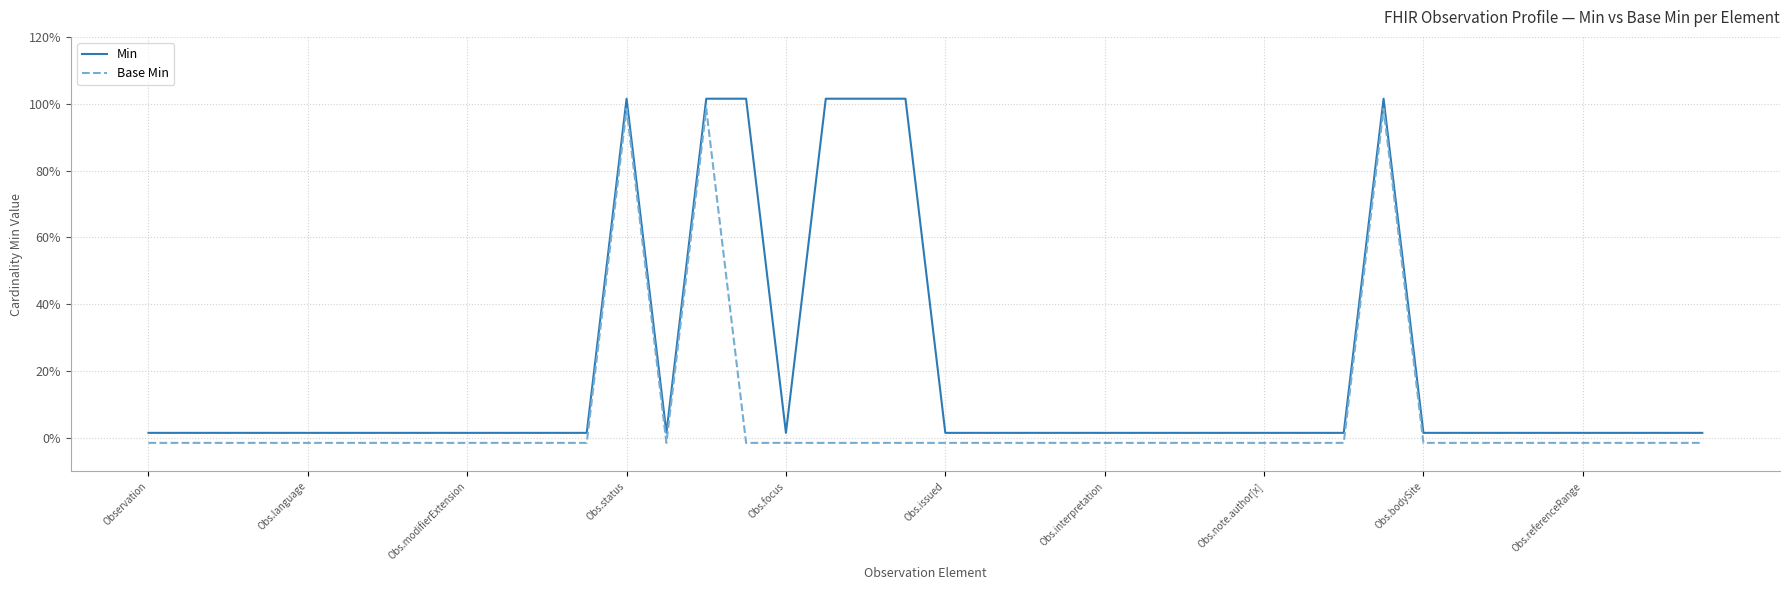

Which category has the lowest value across all series?

Observation